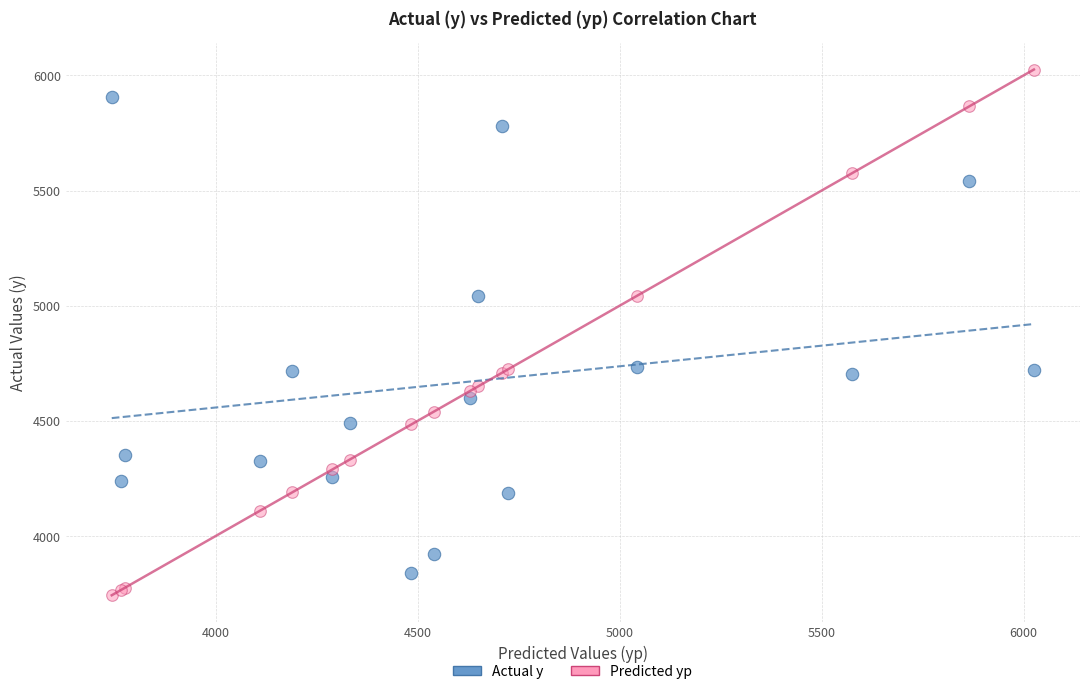

Which series has the widest spread of Y values?

Predicted yp